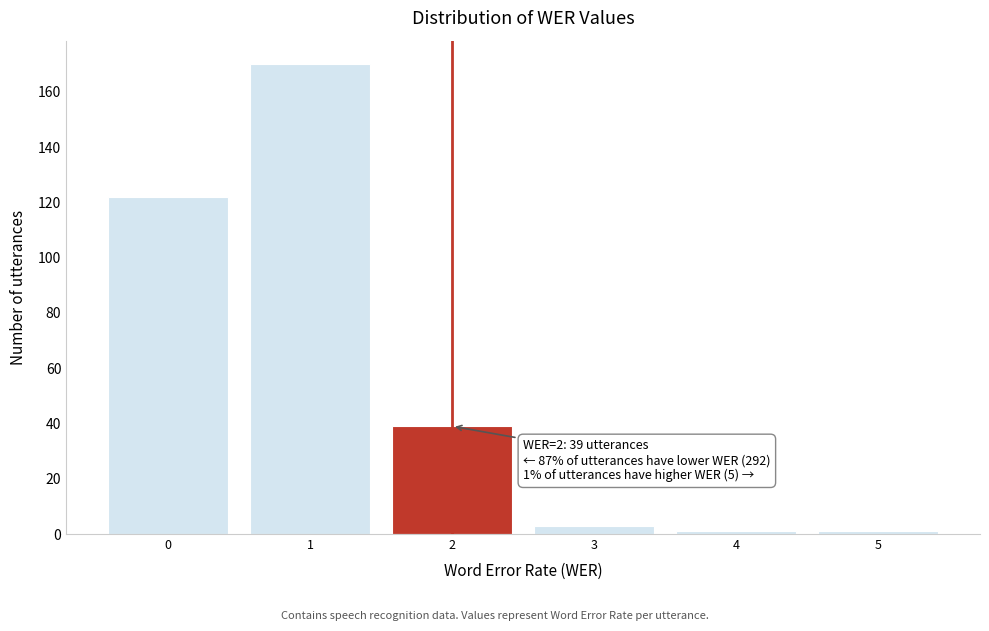

Over which range of the x-axis is the bar tallest?

0.5 to 1.5